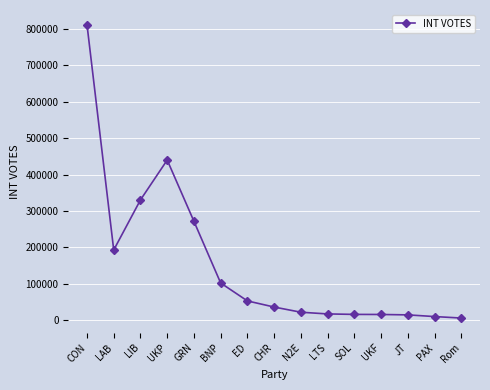

Is this an area chart (filled region under the line)?

No